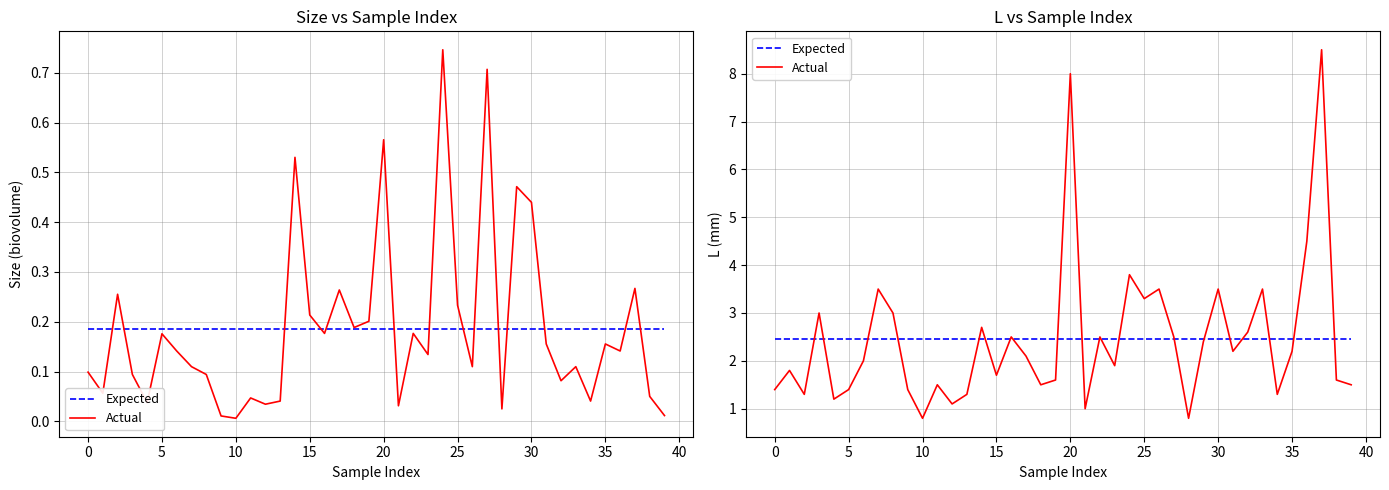

Is the value of Expected at 17 greater than the value of Actual at 12?

Yes